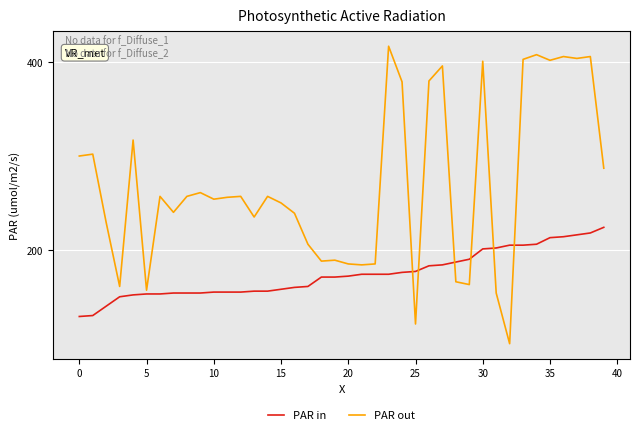

After their last crossing, which series has the higher values: PAR in or PAR out?

PAR out